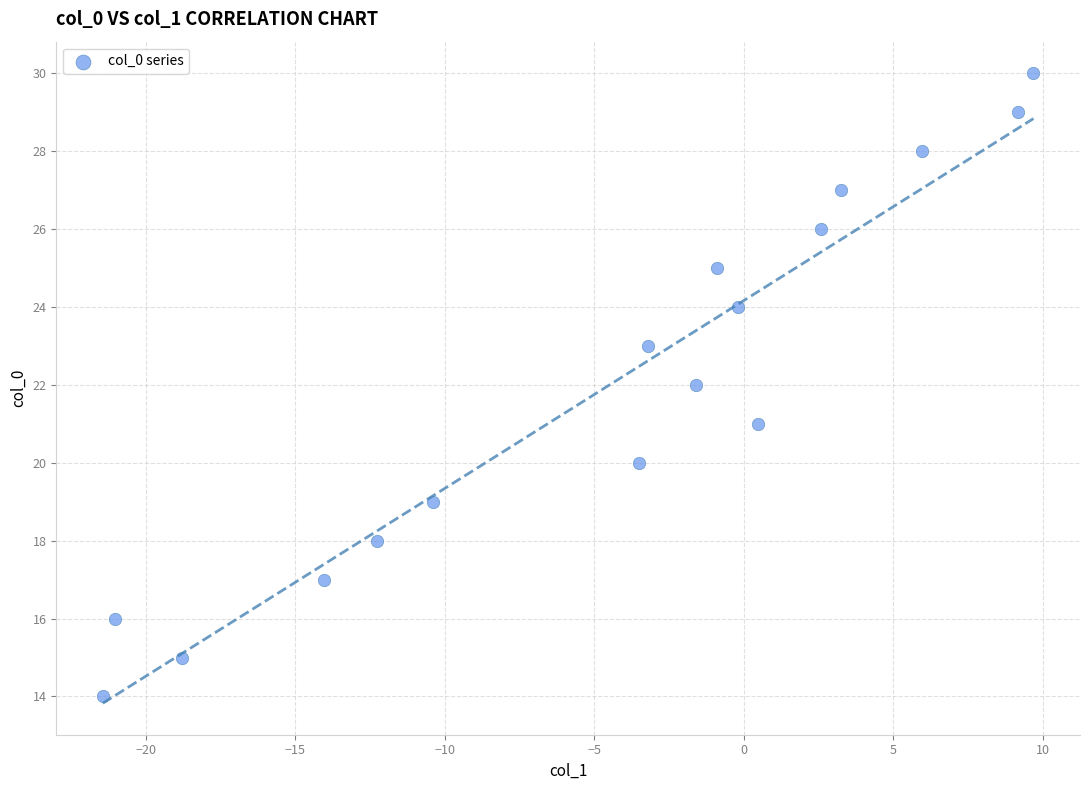

What is the range of Y values (max minus min)?

16